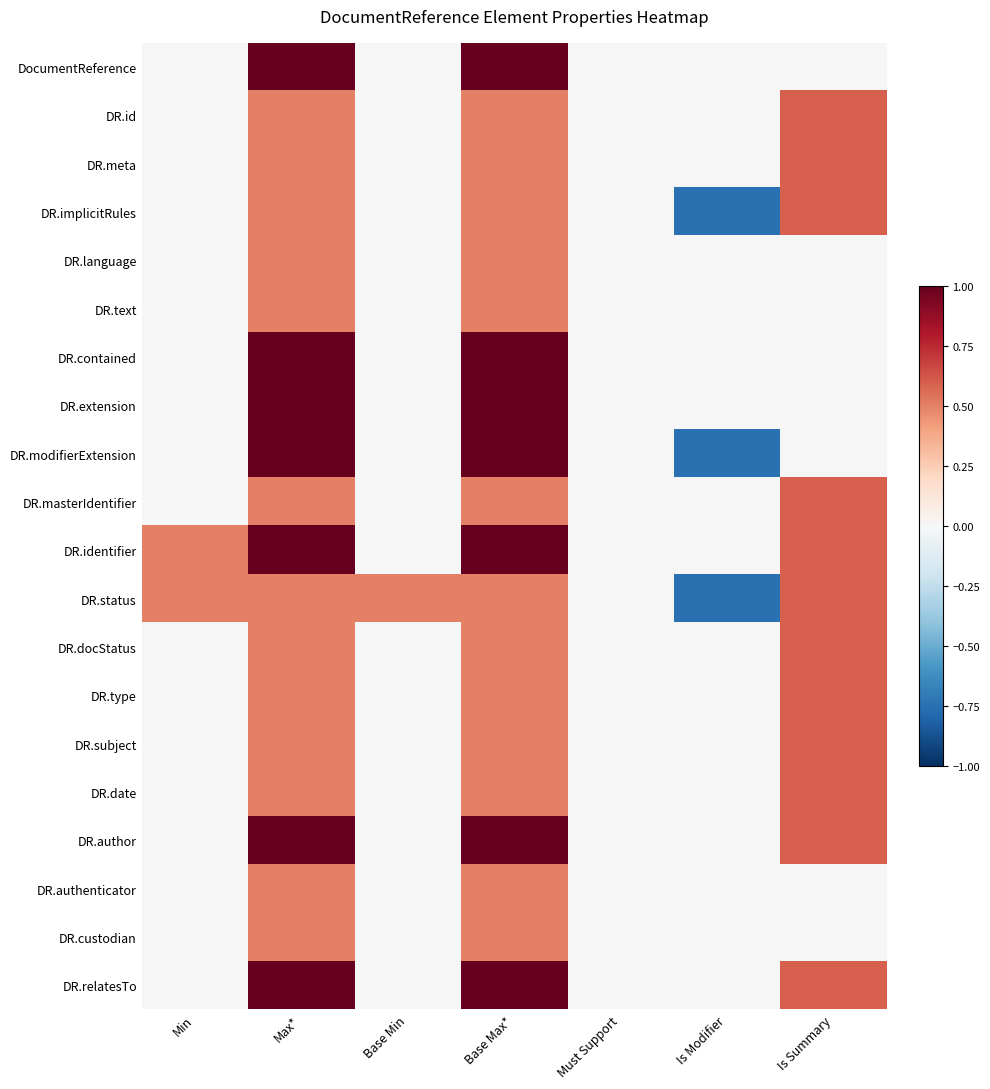

Which series has the largest total across all categories?

DR.identifier